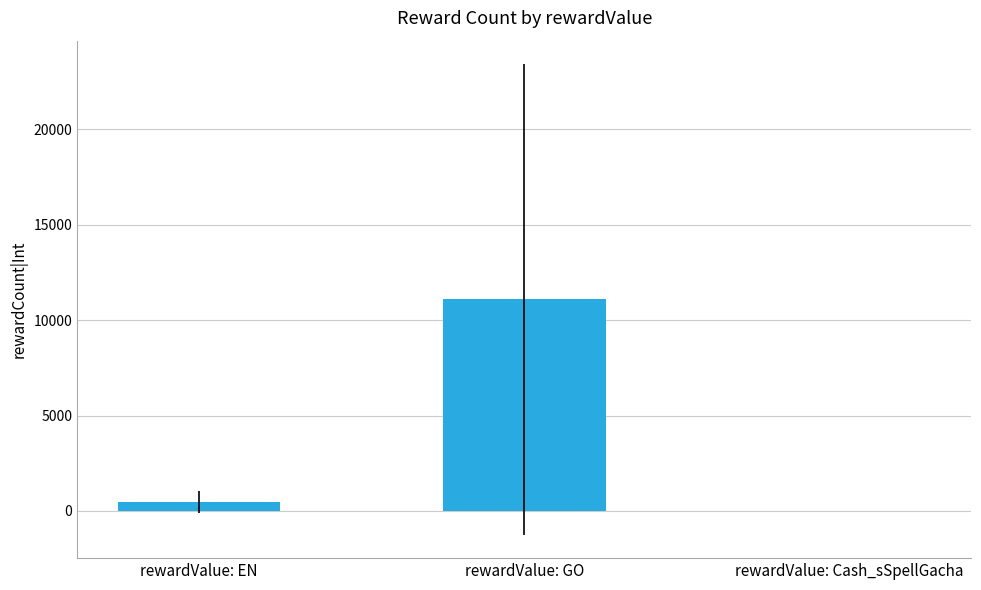

What is the difference between the values at rewardValue: GO and rewardValue: Cash_sSpellGacha?

11078.8